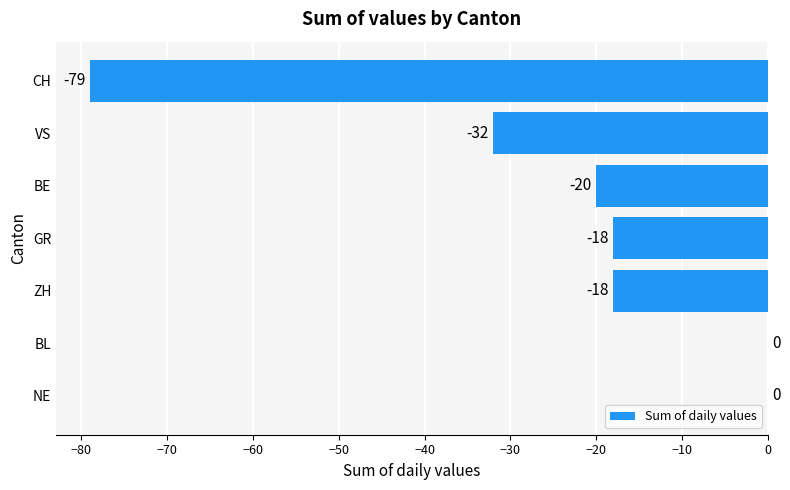

What is the sum of the values at BE and ZH?

-38